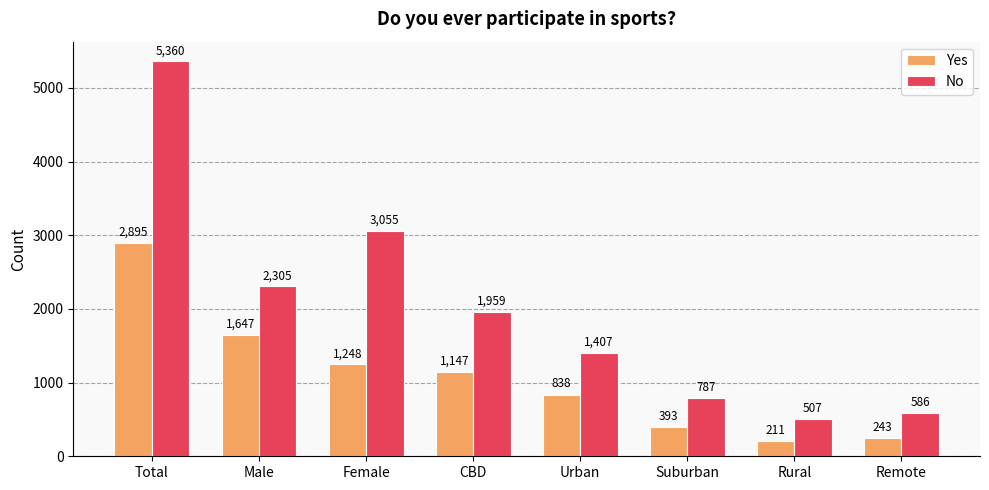

What is the maximum value for No?

5360